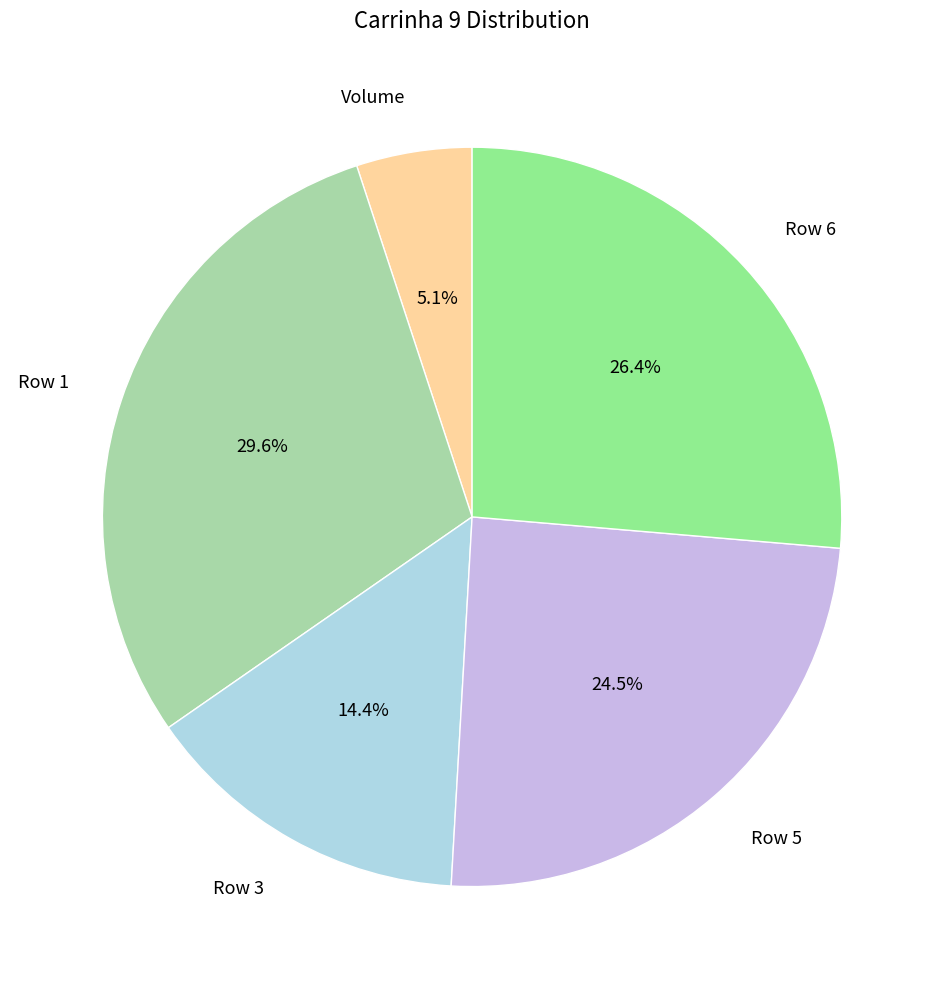

Which slice is the largest?

Row 1